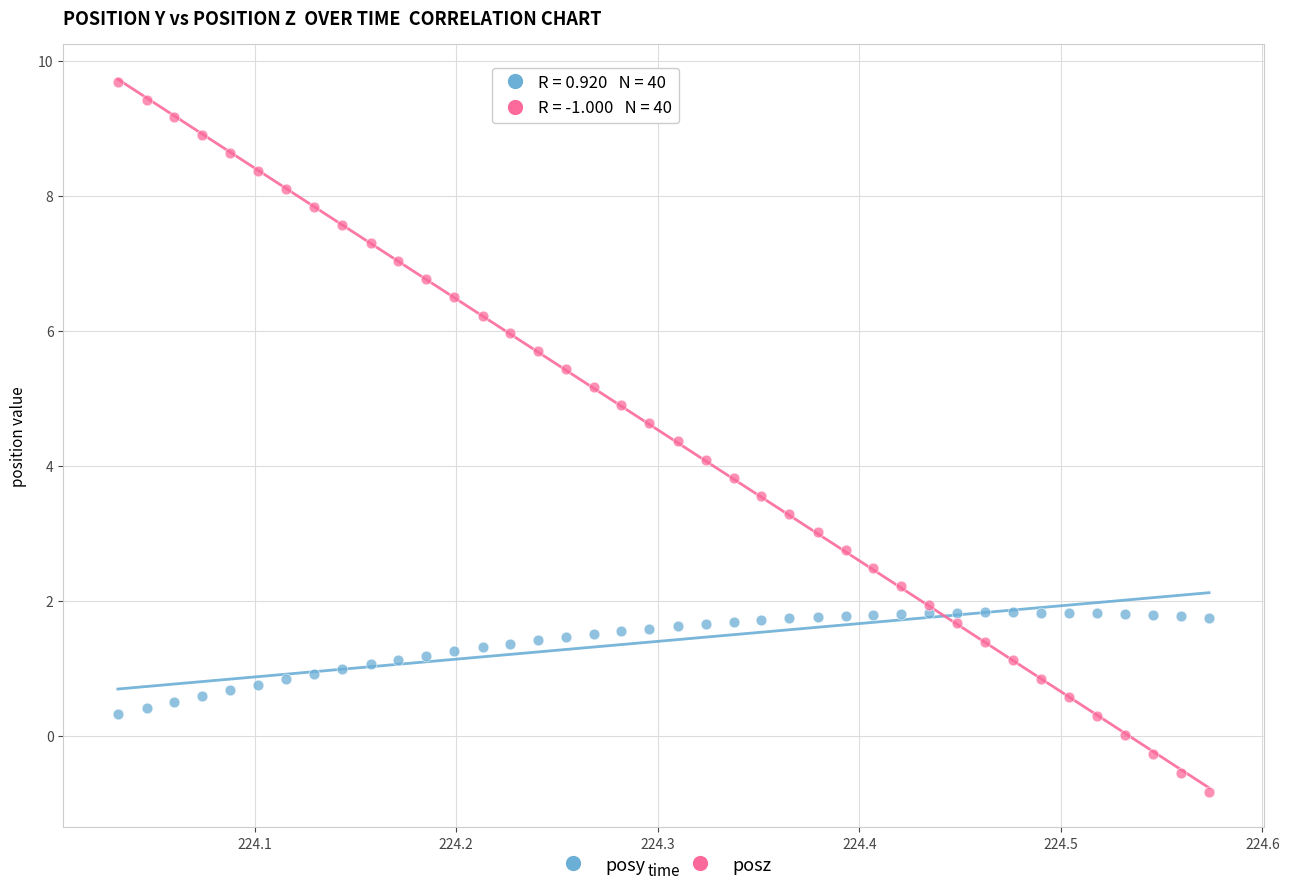

Which series has the widest spread of Y values?

posz